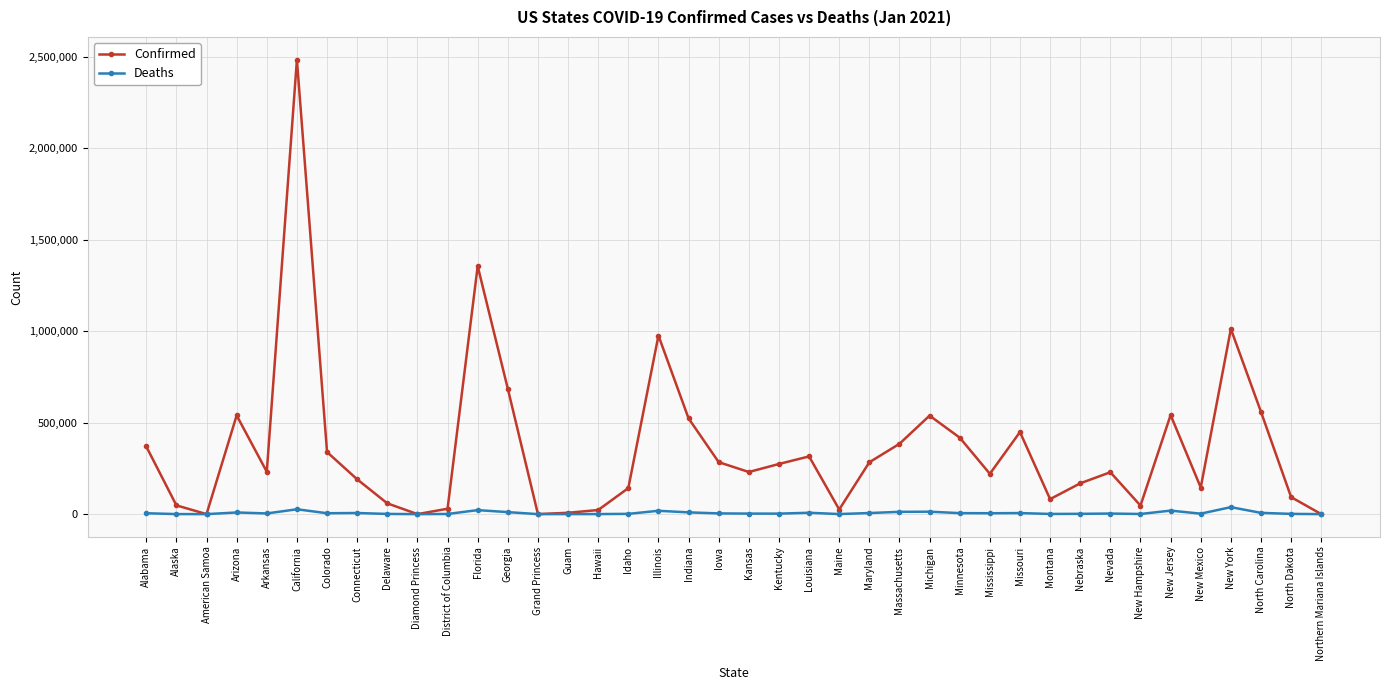

At which label does Confirmed reach its peak?

California